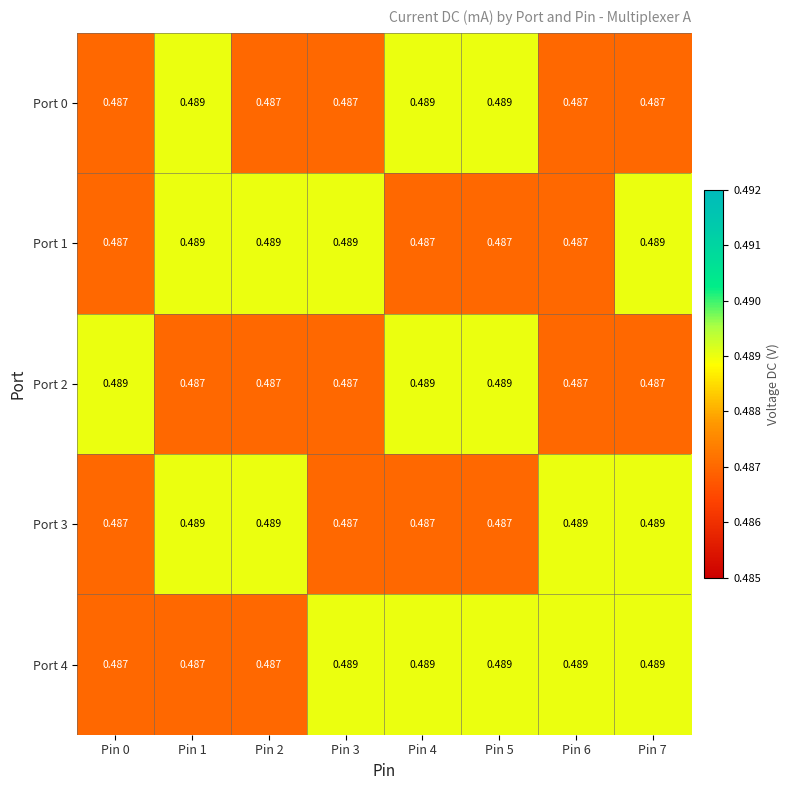

Is the value of Port 1 at Pin 4 greater than the value of Port 4 at Pin 3?

No